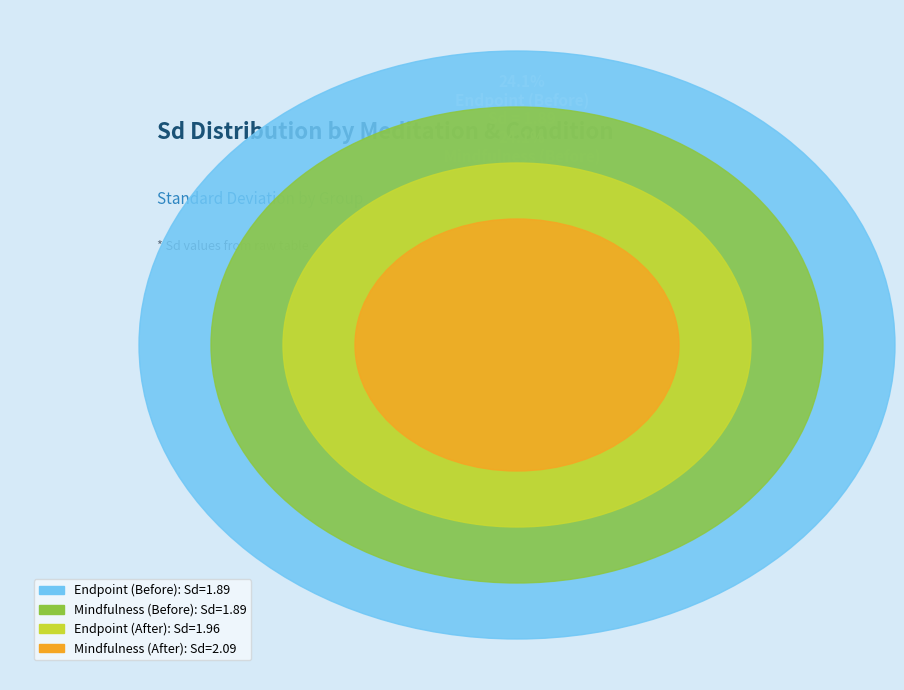

Does any single category account for the majority?

No